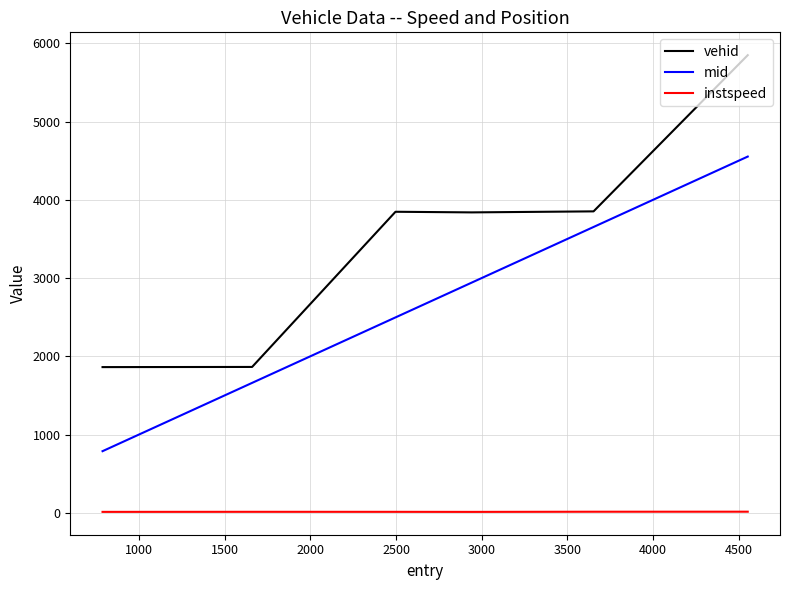

Which series has the largest total across all categories?

vehid